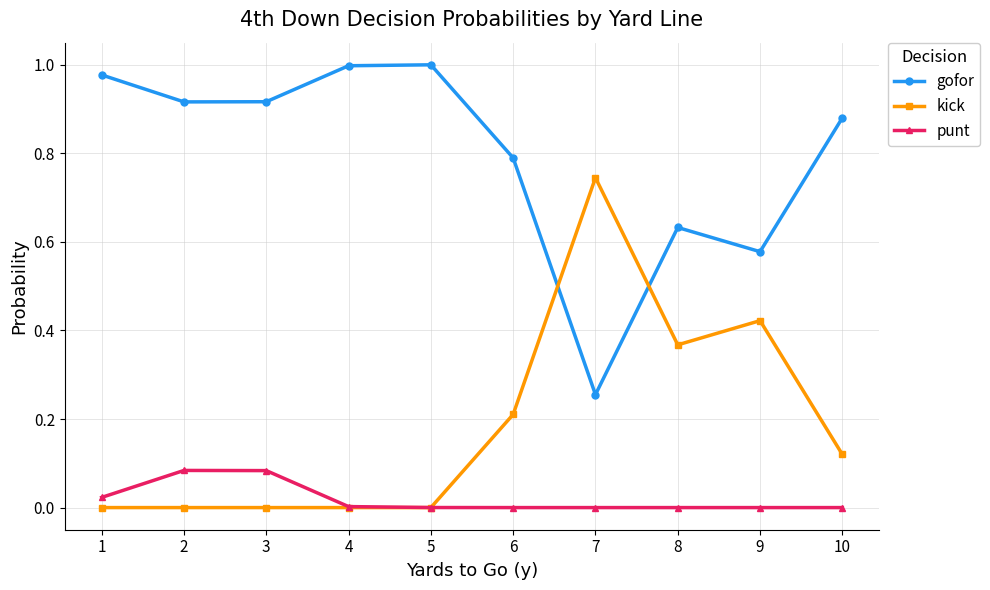

List the series in order of their peak value, highest first.

gofor, kick, punt